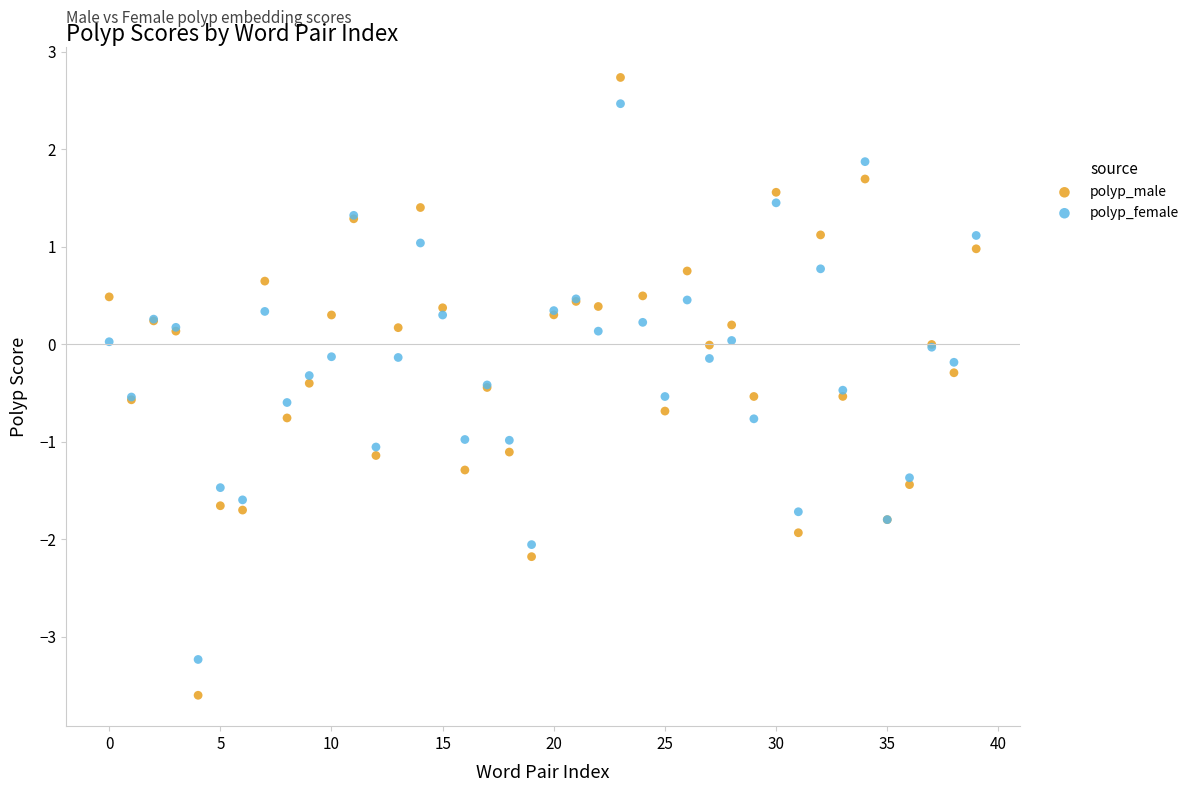

Which series has the widest spread of Y values?

polyp_male